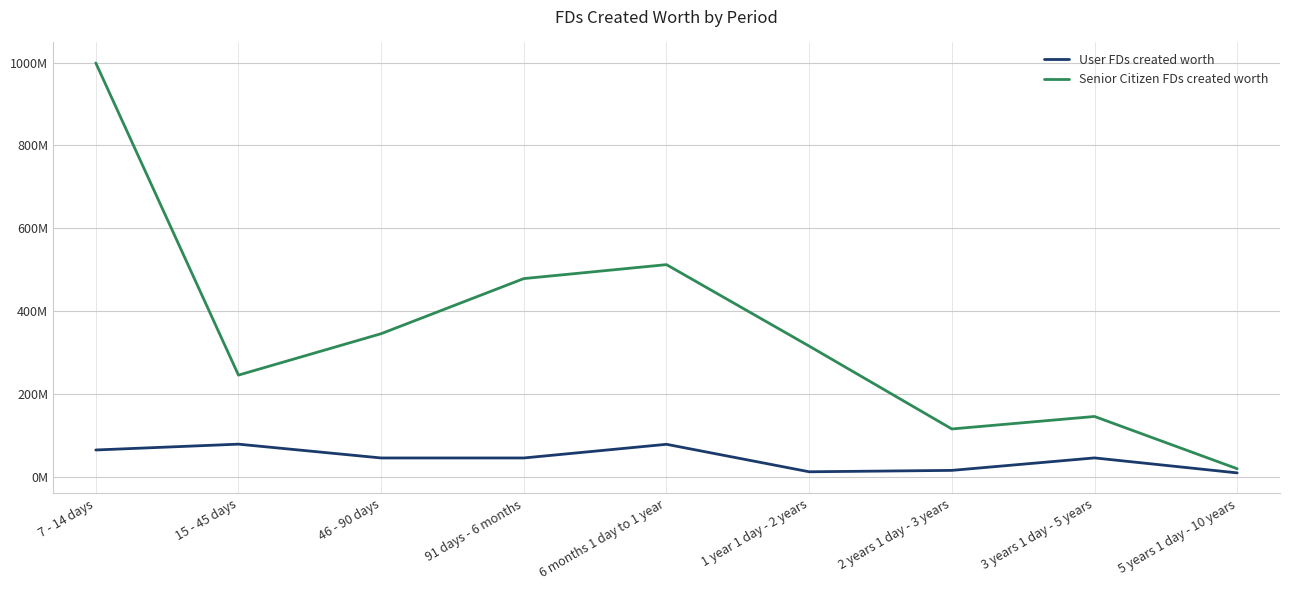

At which label does Senior Citizen FDs created worth first exceed 315484844?

7 - 14 days